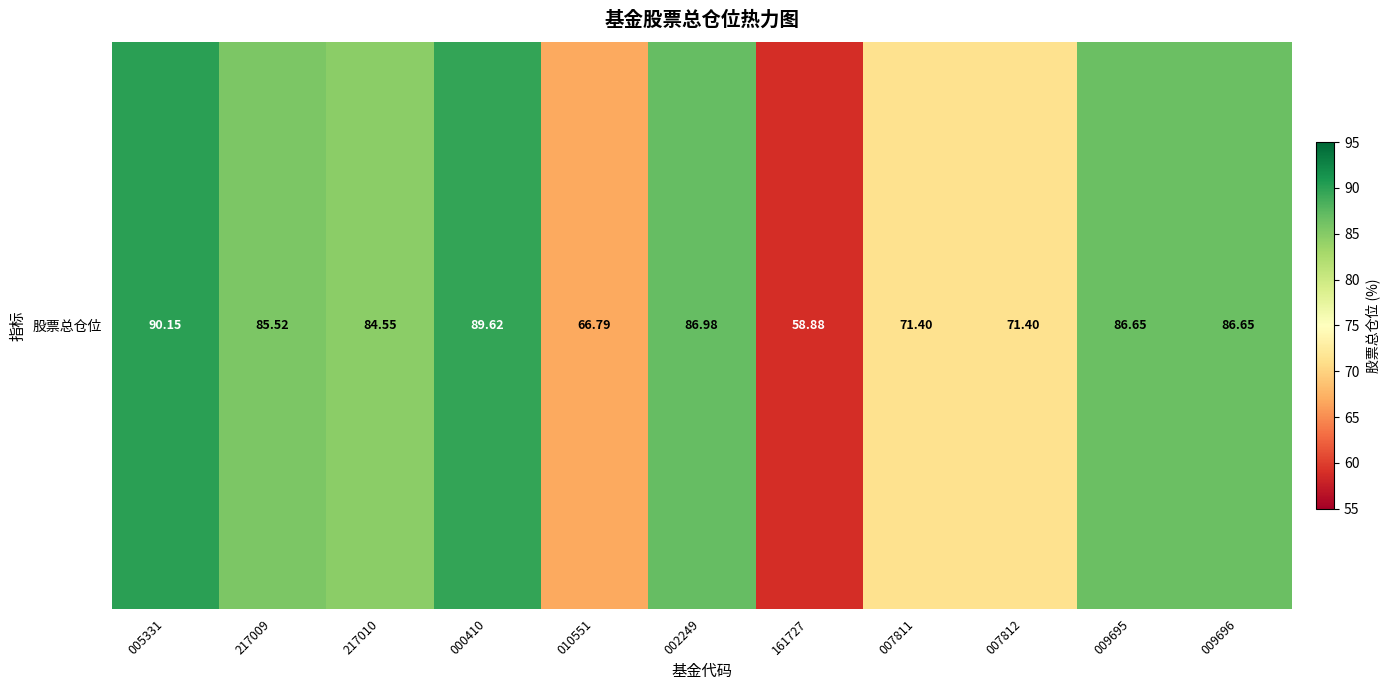

The value at 000410 is 89.6. True or false?

True